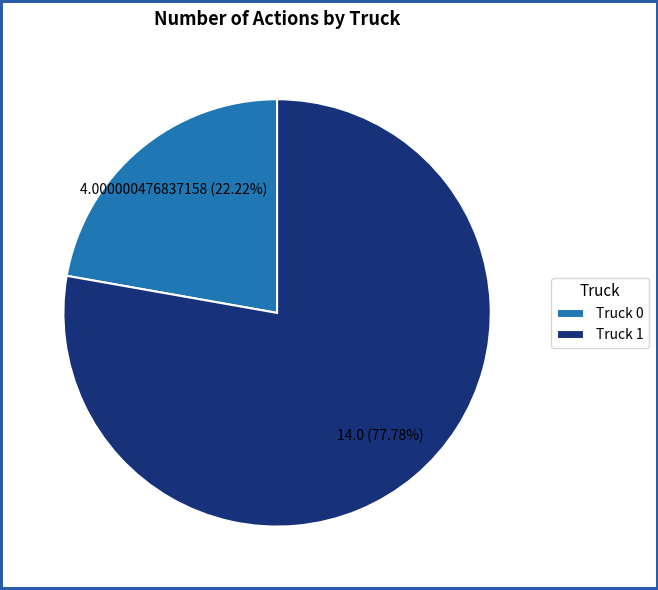

Which has a higher value, Truck 1 or Truck 0?

Truck 1